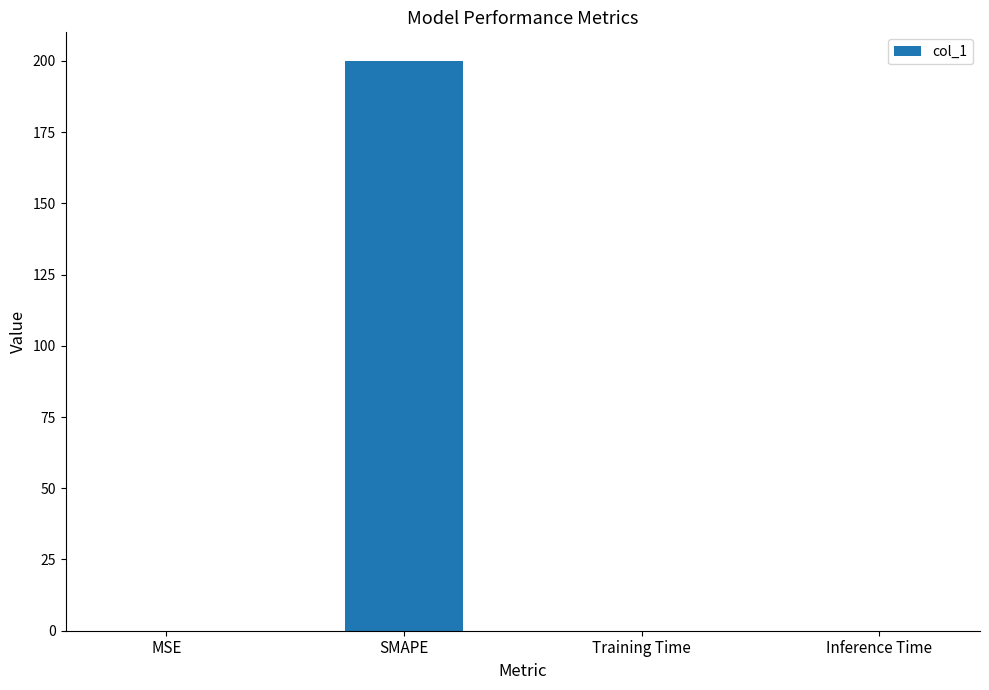

Between Training Time and SMAPE, which is larger?

SMAPE